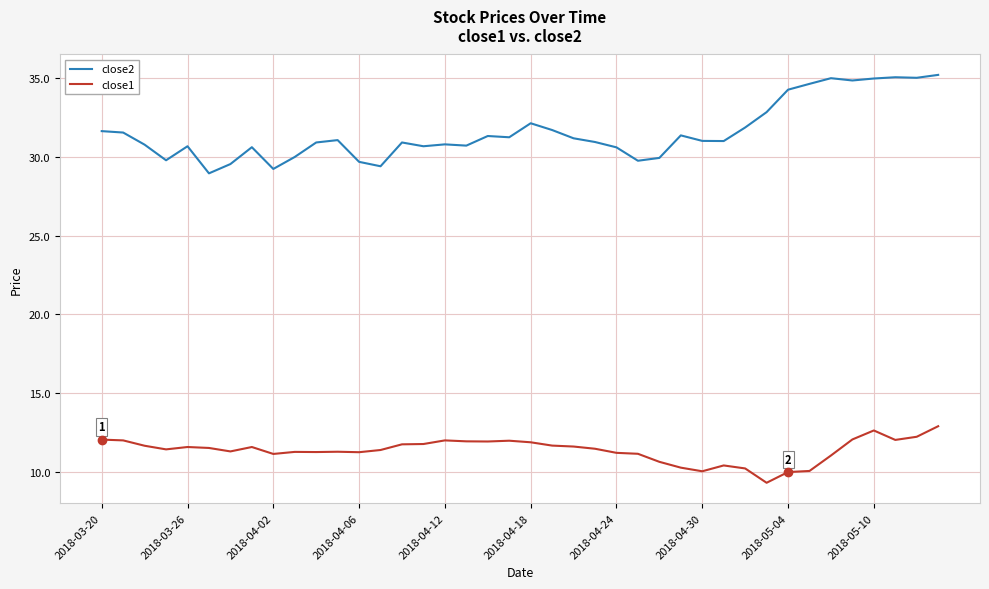

Count the number of data series in this chart.

2